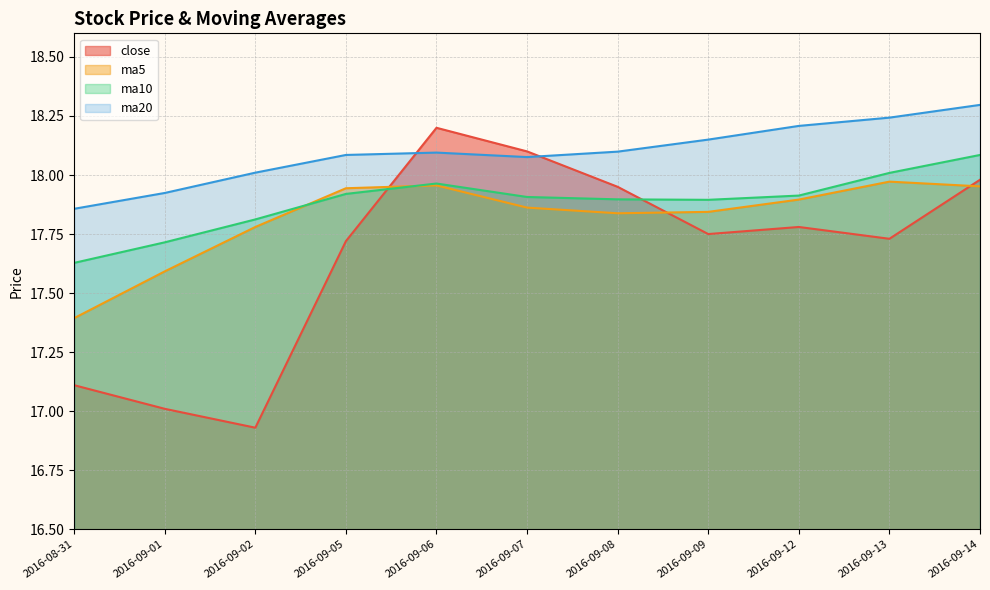

Where is the first local maximum for ma20?

2016-09-06